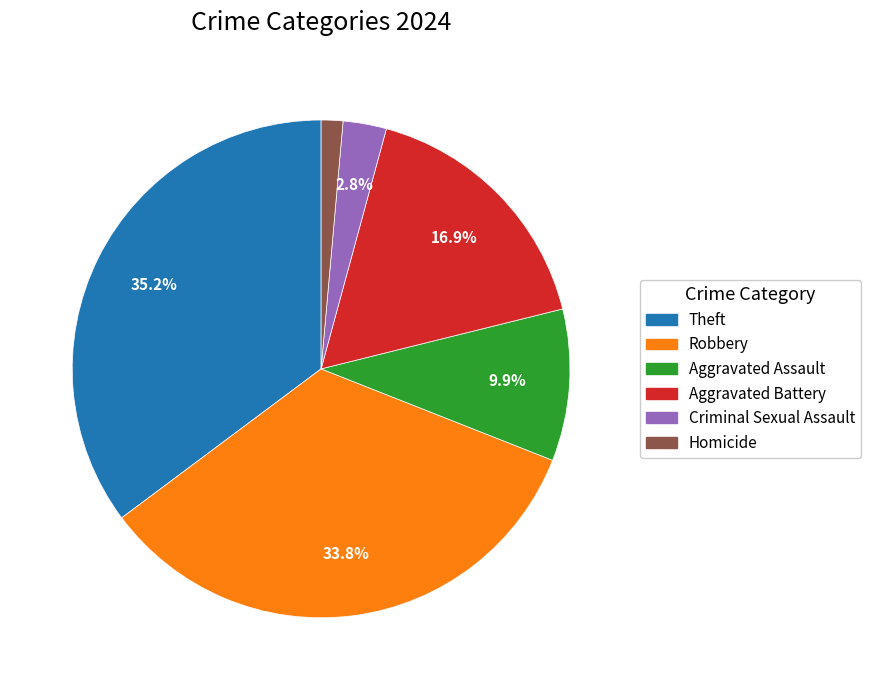

How many slices are in this pie chart?

6